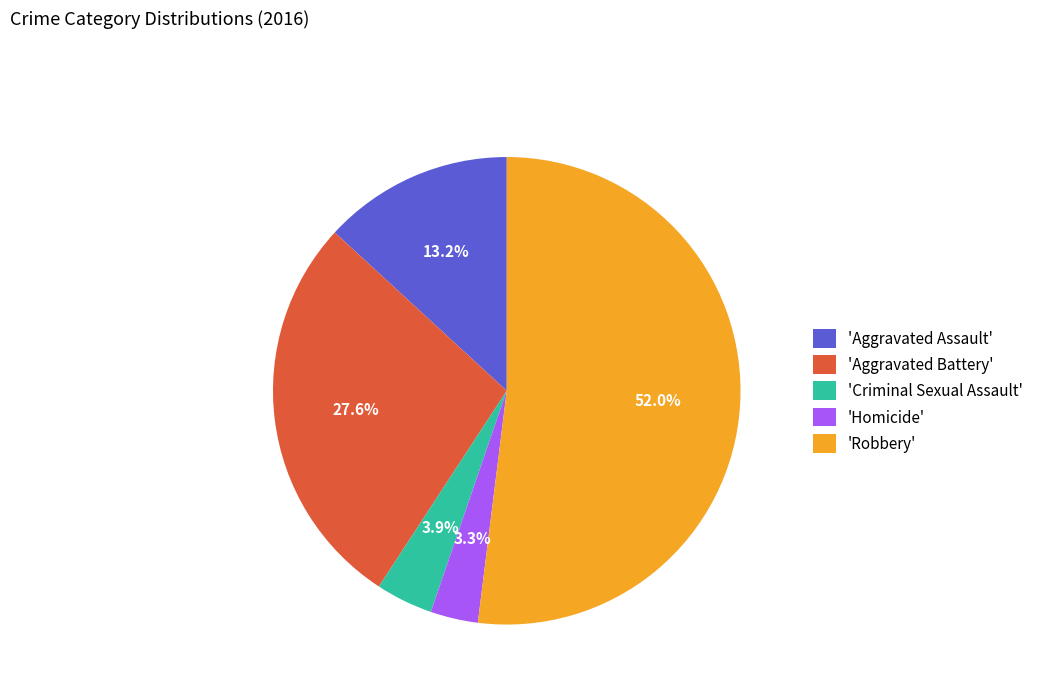

Does 'Homicide' account for over 50% of the chart?

No